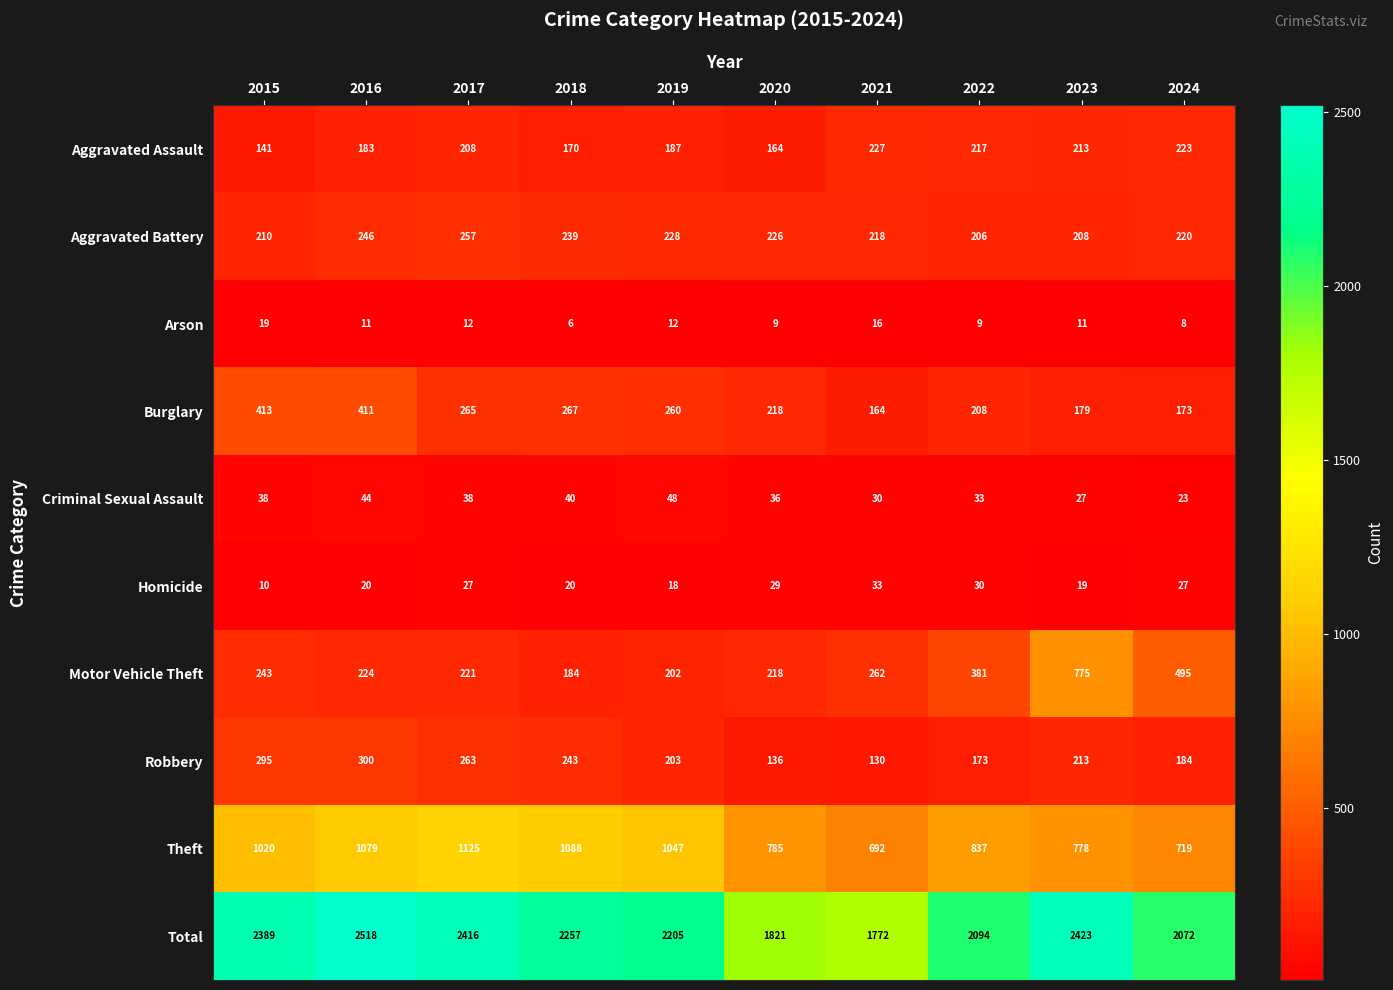

Rank the series by their maximum value, from highest to lowest.

Total, Theft, Motor Vehicle Theft, Burglary, Robbery, Aggravated Battery, Aggravated Assault, Criminal Sexual Assault, Homicide, Arson